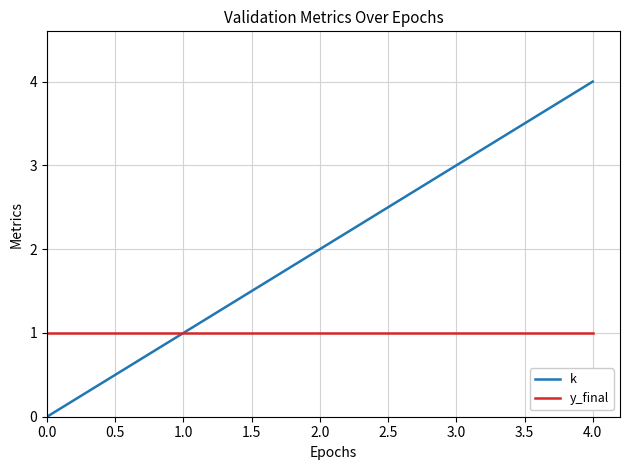

The value of k at 4.0 is 4. True or false?

True